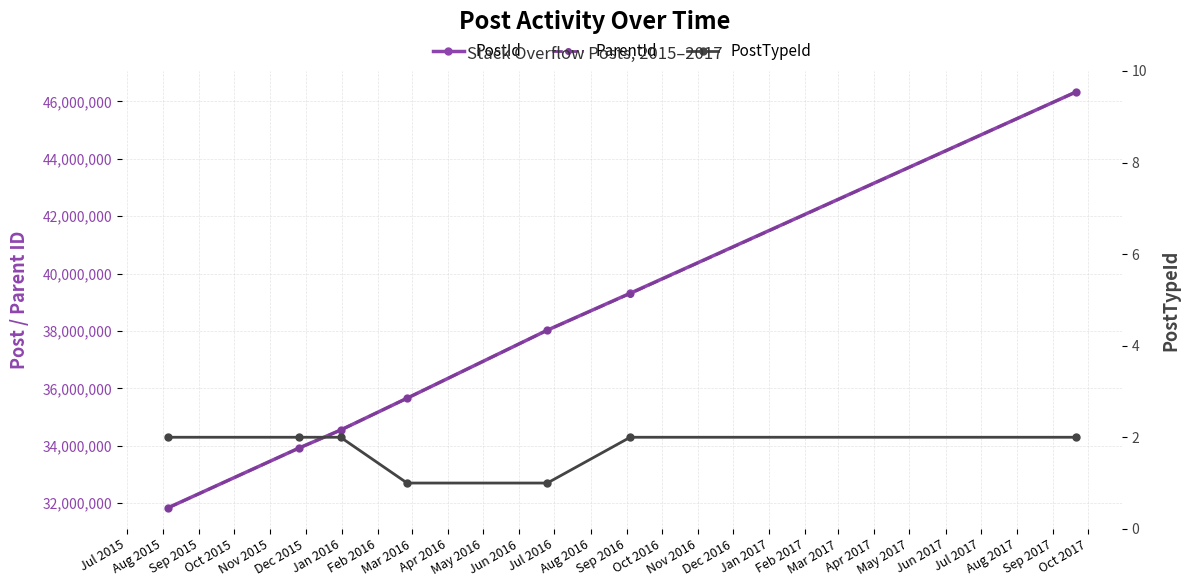

Does the chart display data point markers on the line(s)?

Yes